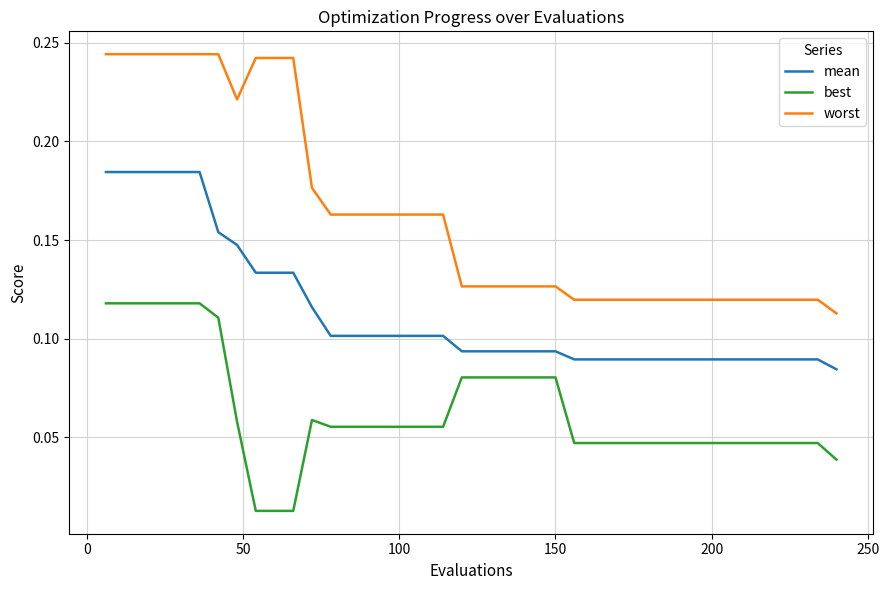

Does the chart display data point markers on the line(s)?

No